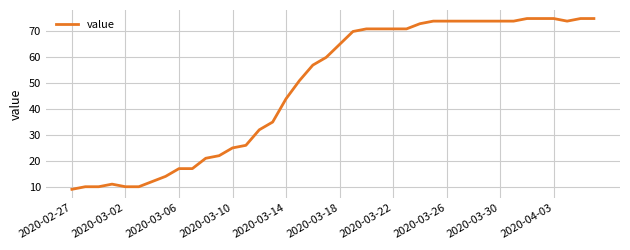

What is the smallest value displayed?

9